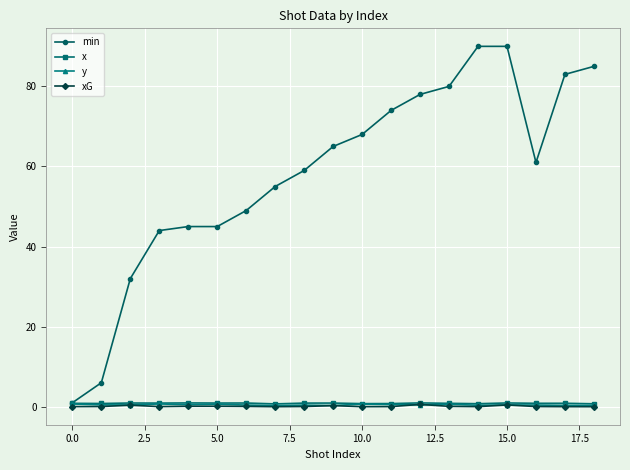

What is the greatest value displayed?

90.0